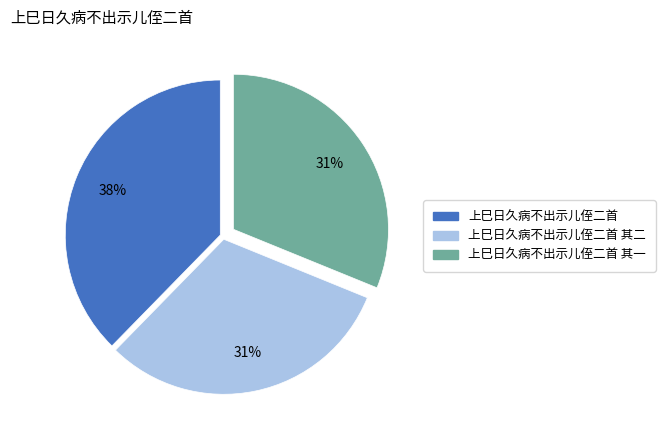

Is there any slice that represents more than half of the pie?

No